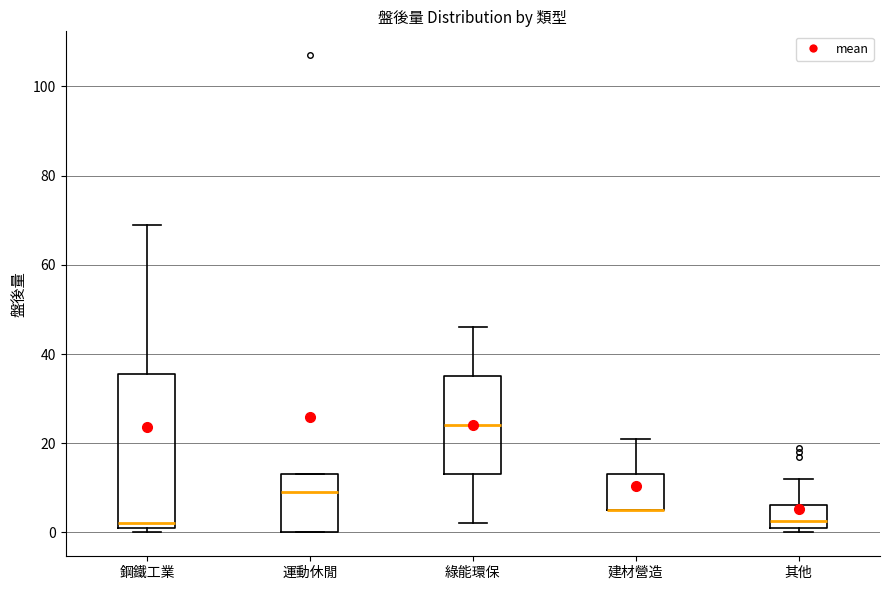

Comparing the boxes themselves (not the whiskers), which one is the tallest?

鋼鐵工業